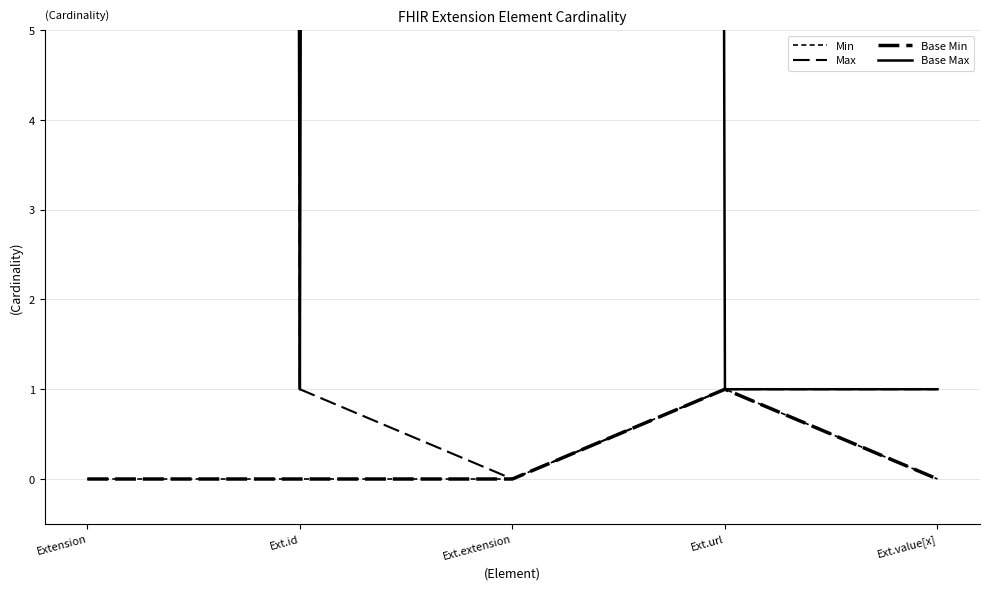

Is this an area chart (filled region under the line)?

No